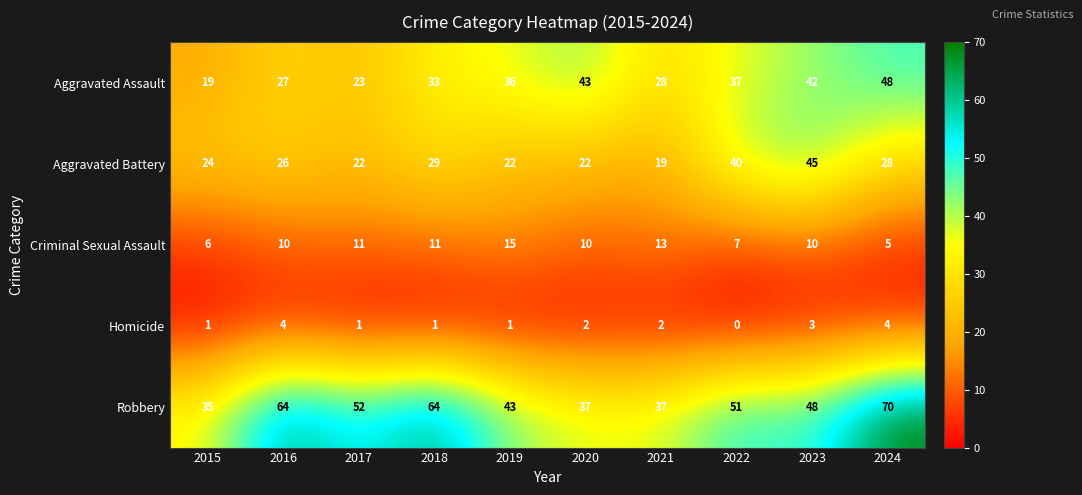

At which label is Robbery closest to 52?

2017